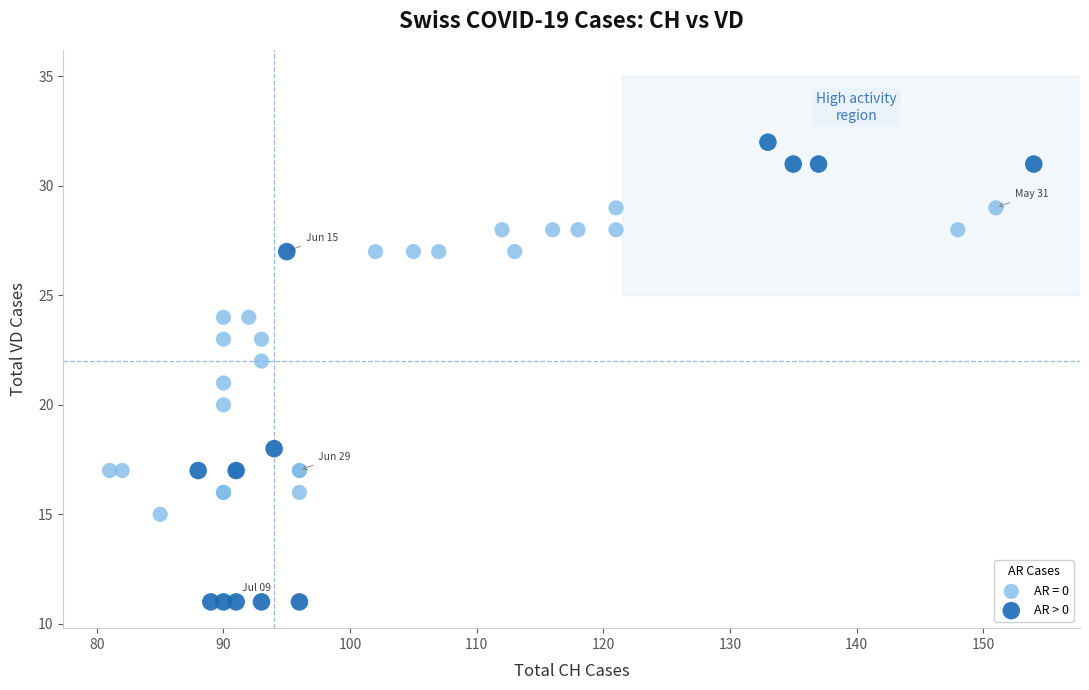

Which series has the widest spread of Y values?

AR > 0